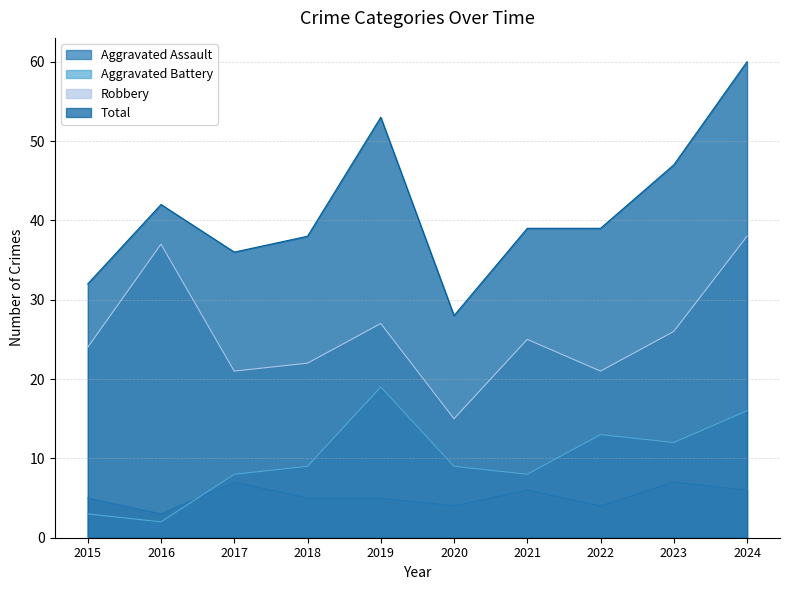

List the series in order of their peak value, lowest first.

Aggravated Assault, Aggravated Battery, Robbery, Total